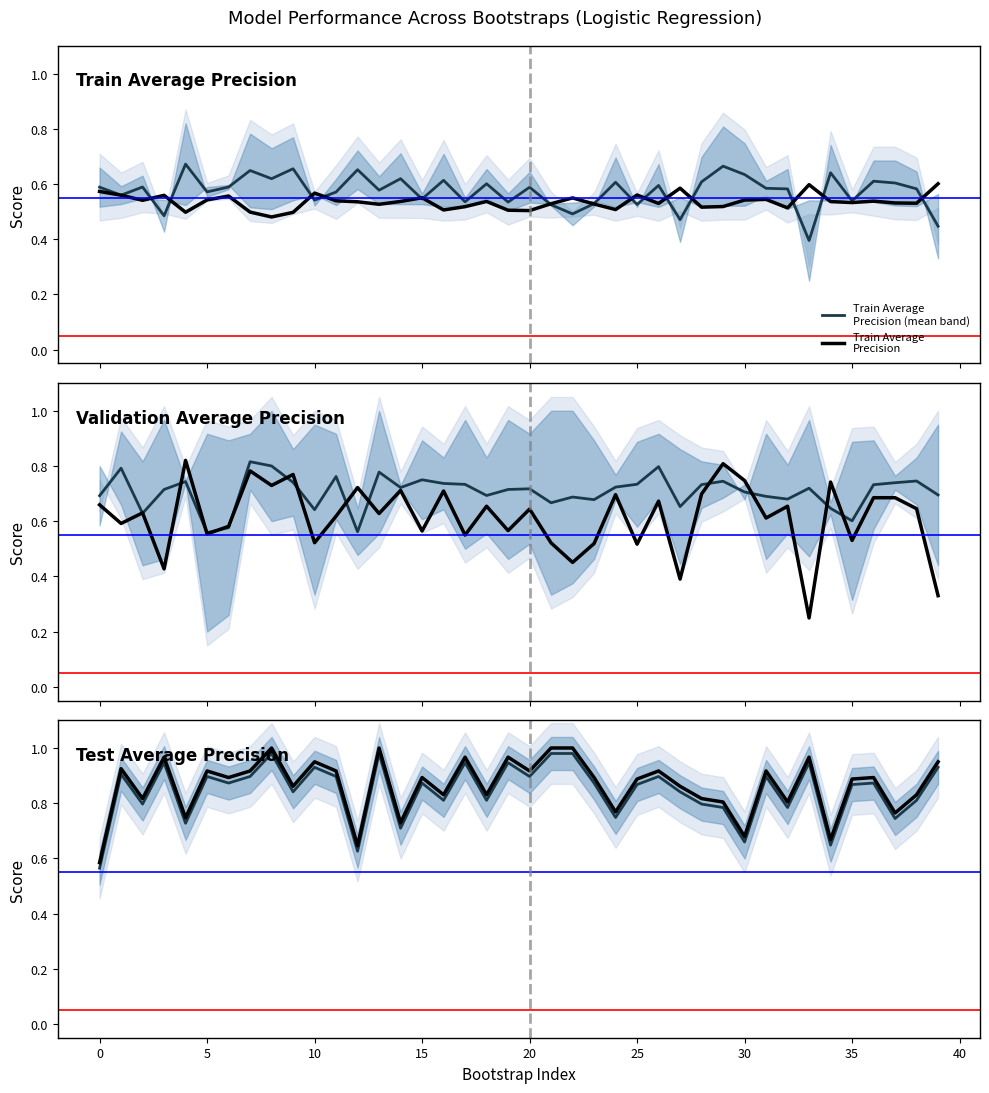

Which series has the largest range (max minus min)?

Validation Average
Precision